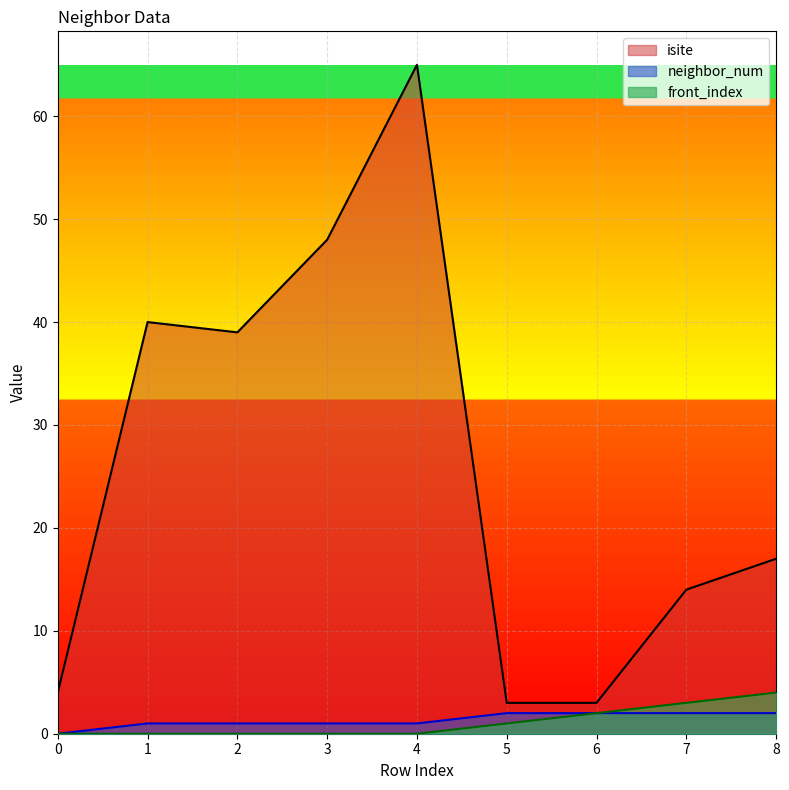

Which category has the lowest value in the isite series?

5